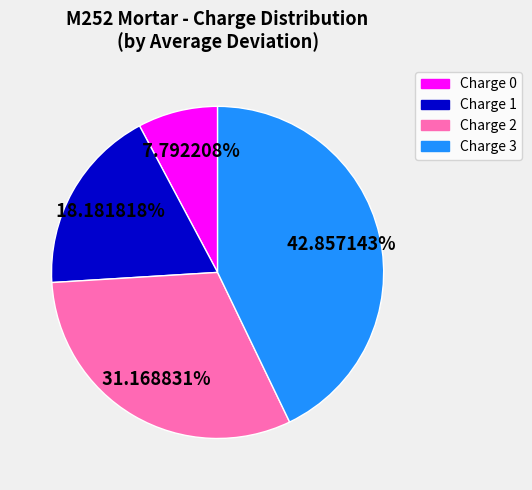

To the nearest percent, what is the difference between the Charge 2 and Charge 1 slice percentages?

13%